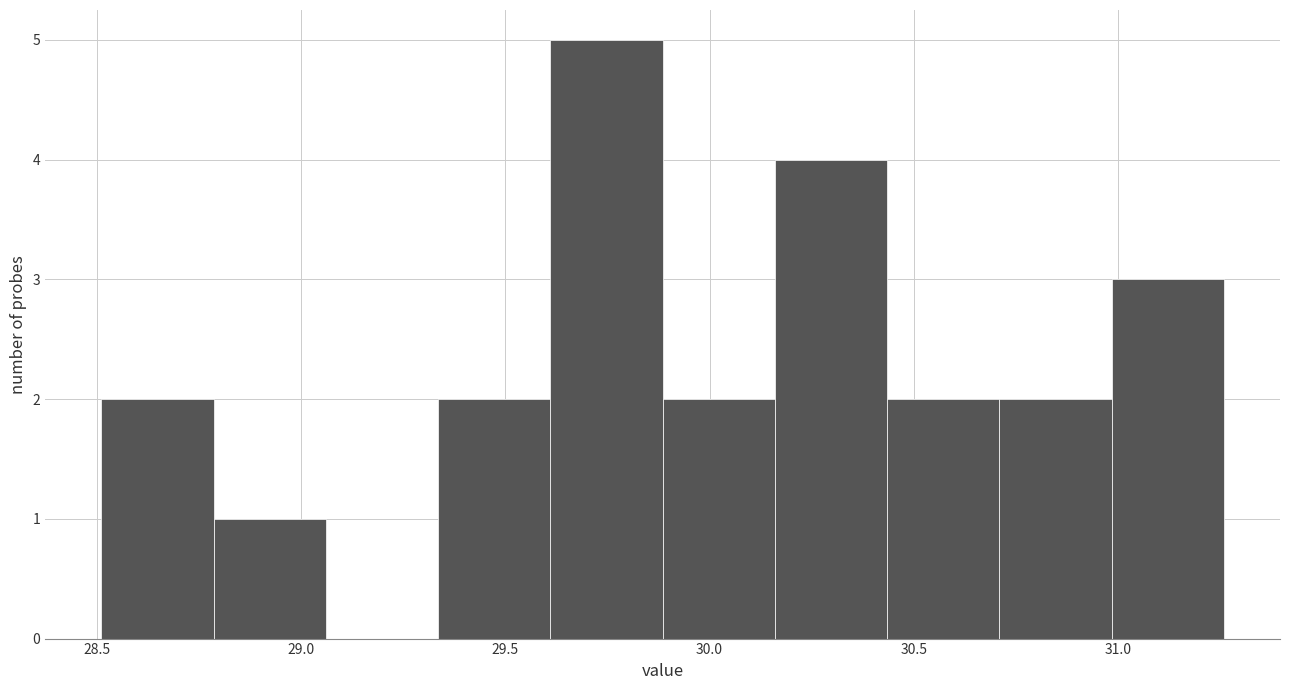

How tall is the bar that spans 30.435 to 30.710 on the x-axis? Neither the bar edges nor the heights are printed on the chart, so give them approximately, as read against the axes.

2